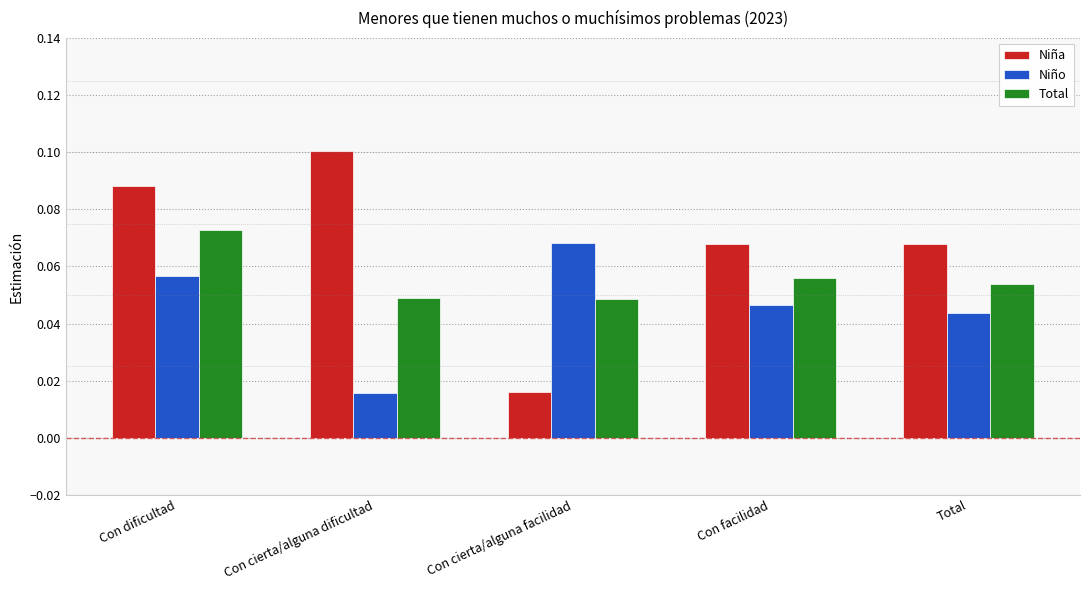

What are all the series names shown in the legend?

Niña, Niño, Total